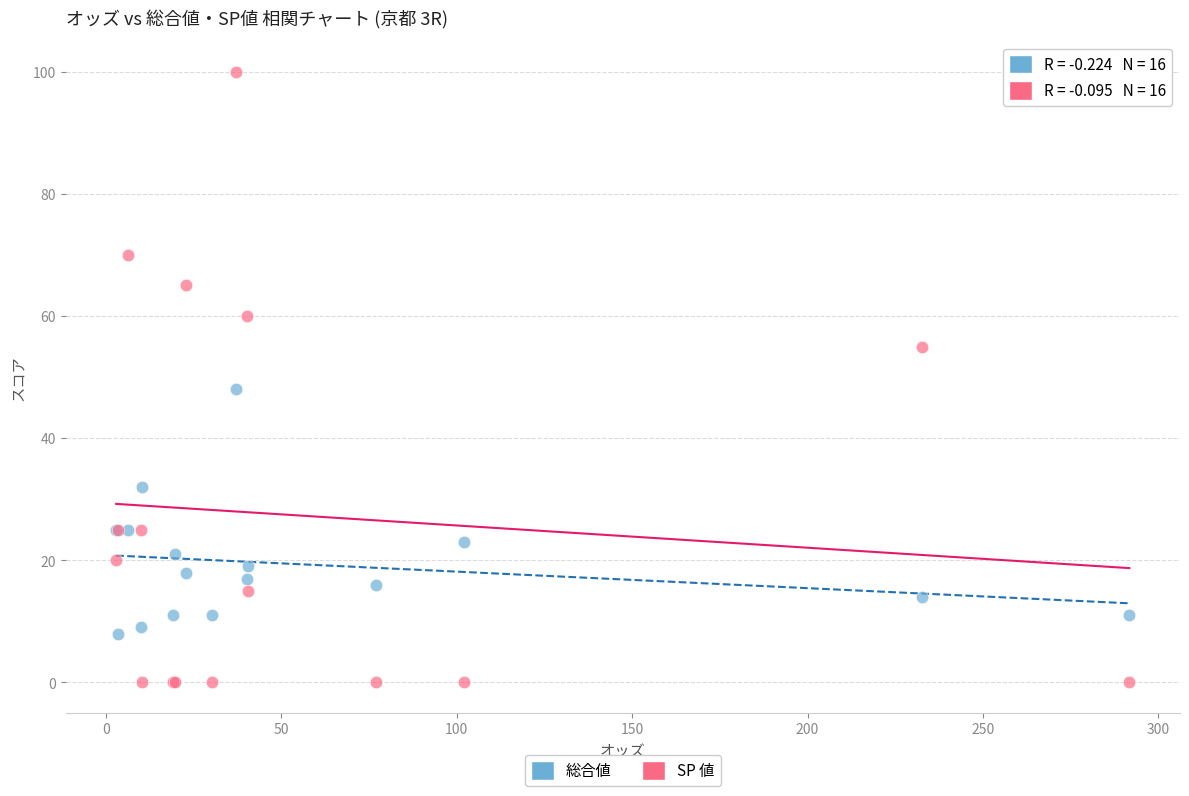

What are all the series names shown in the legend?

総合値, SP 値